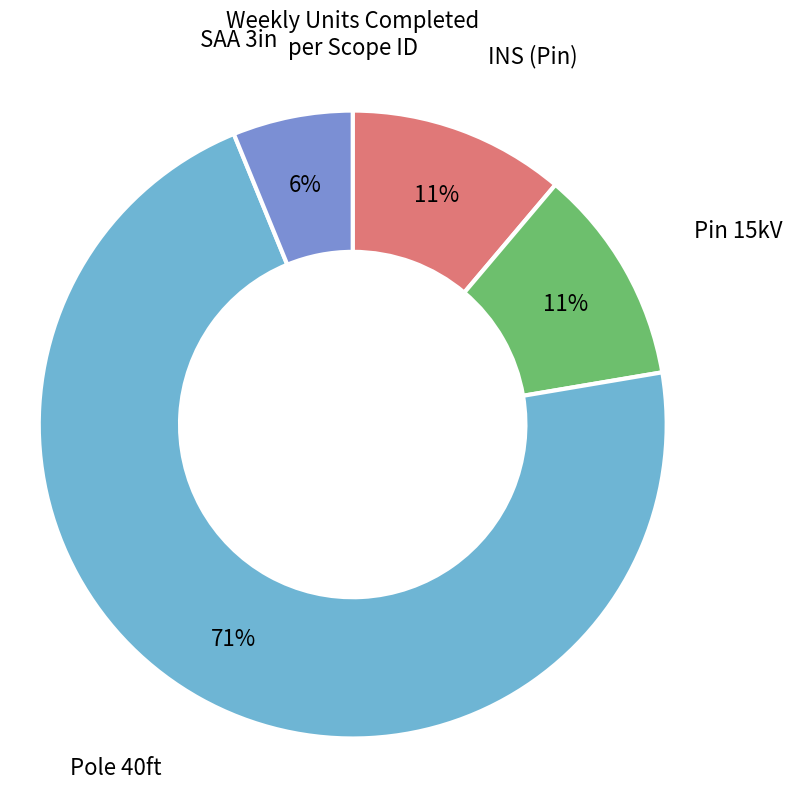

Is there a majority slice in this chart?

Yes